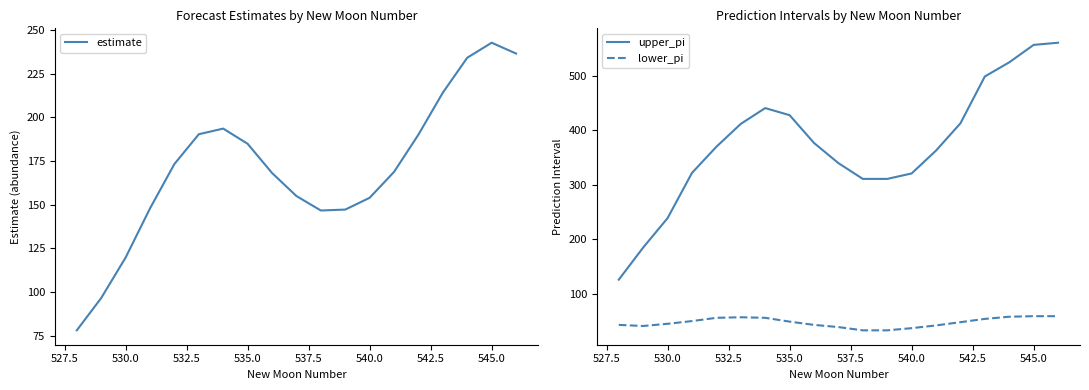

True or false: upper_pi and lower_pi cross at least once.

False